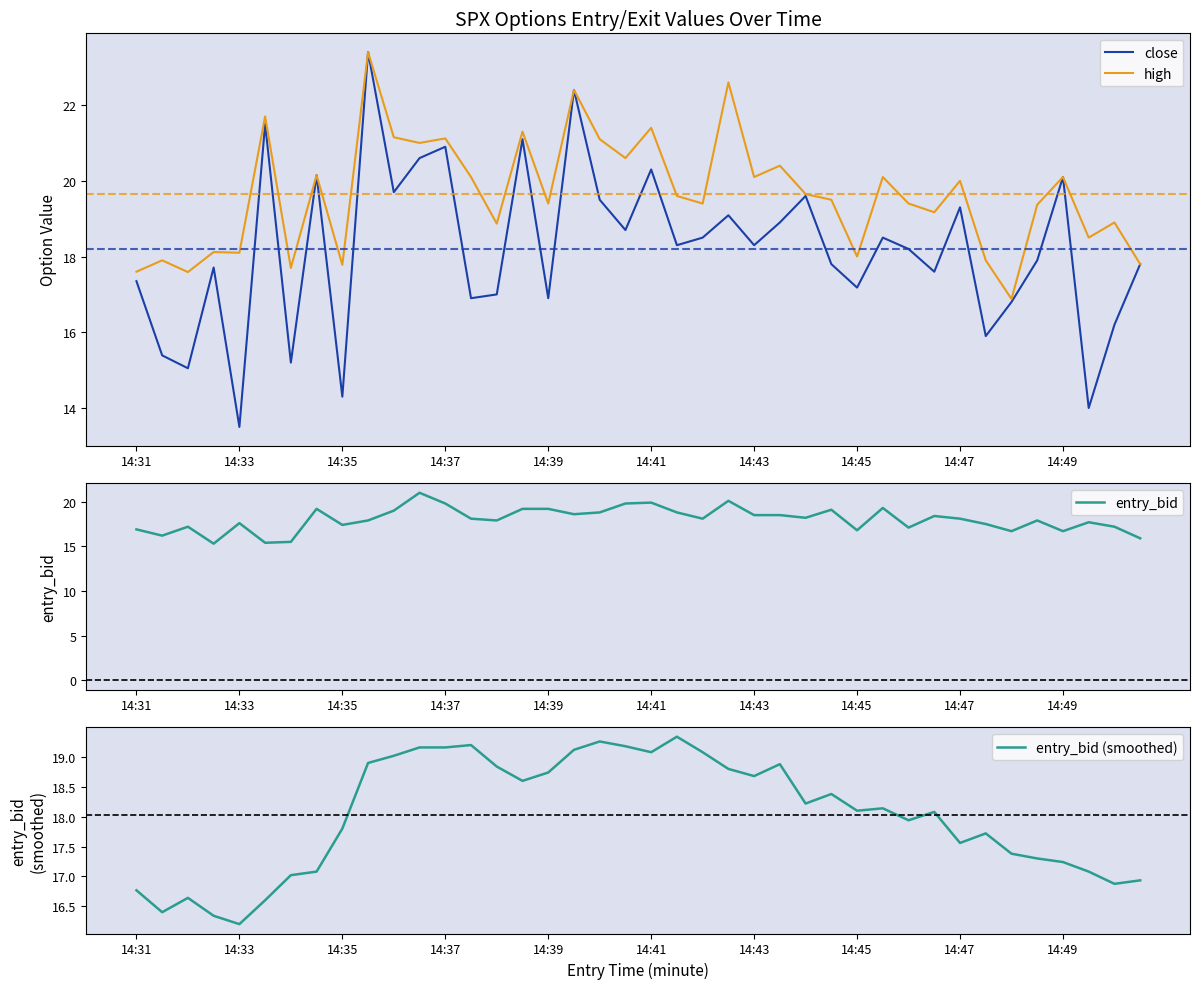

True or false: high has a value of 32.3 at 14:33.

False